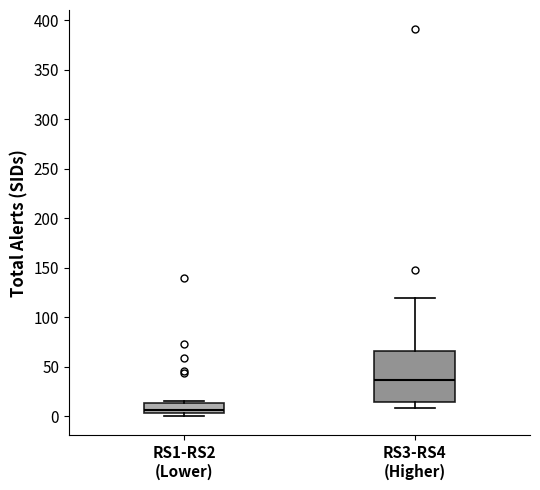

Reading left to right, read every box against the y-axis: the position of its median line, the range the box covers, and the ends of its whiskers. The values are not printed on the chart, so give them approximately, as read against the axis.

RS1-RS2 (Lower): median 5 (just above the box's lower edge), box 5 to 15, whiskers 0 to 15 (just above the box's upper edge)
RS3-RS4 (Higher): median 35, box 15 to 65, whiskers 10 to 120